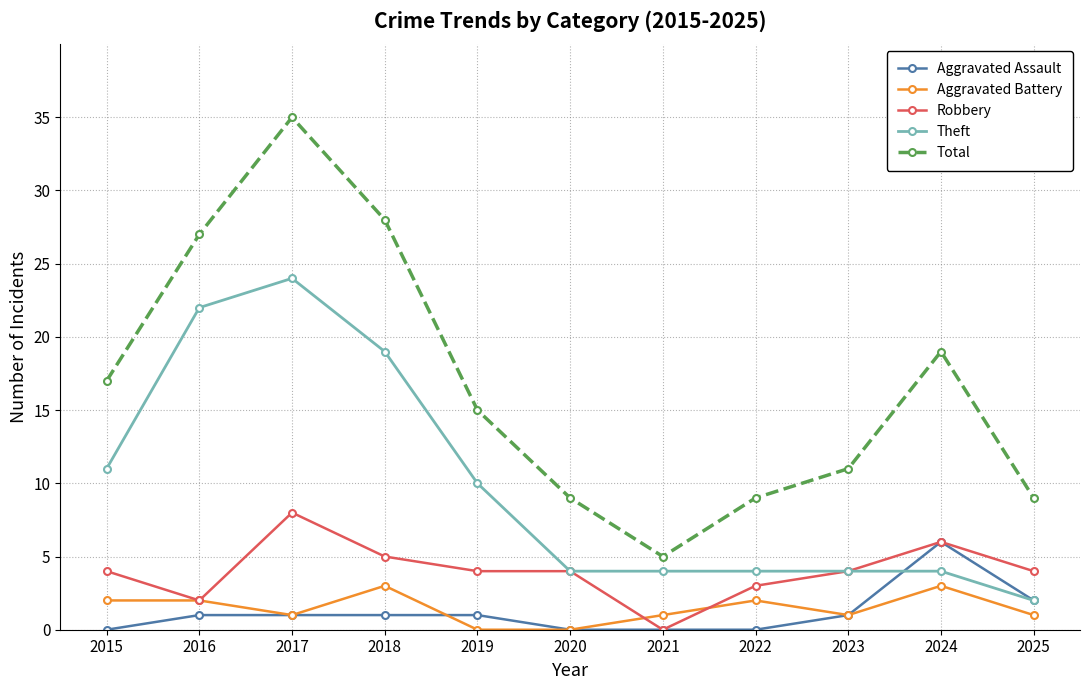

What is the difference between the Robbery values at 2024 and 2023?

2